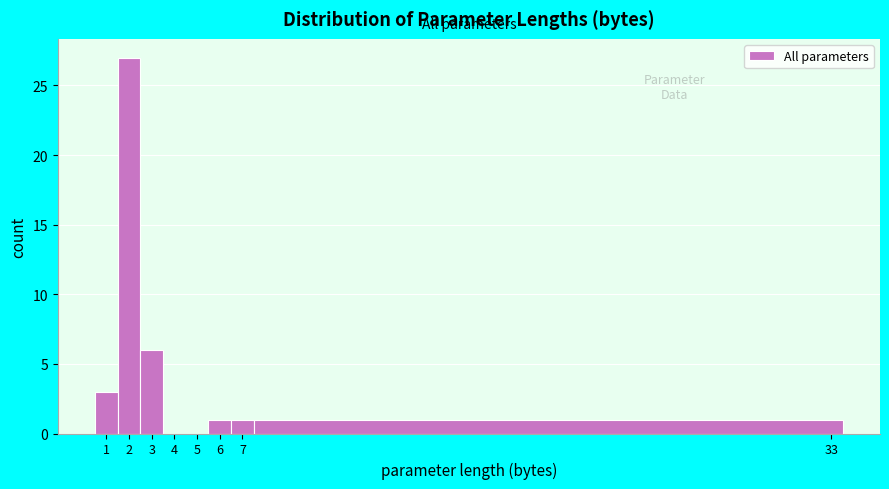

Which range on the x-axis has the tallest bar?

1.5 to 2.5